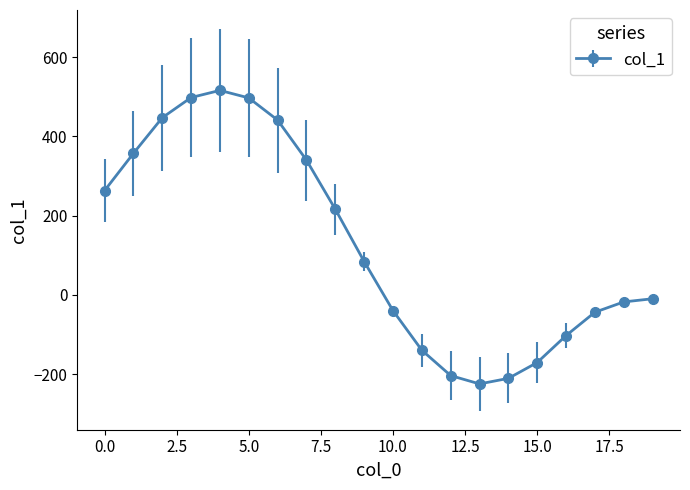

What is the difference between the maximum and minimum values?

741